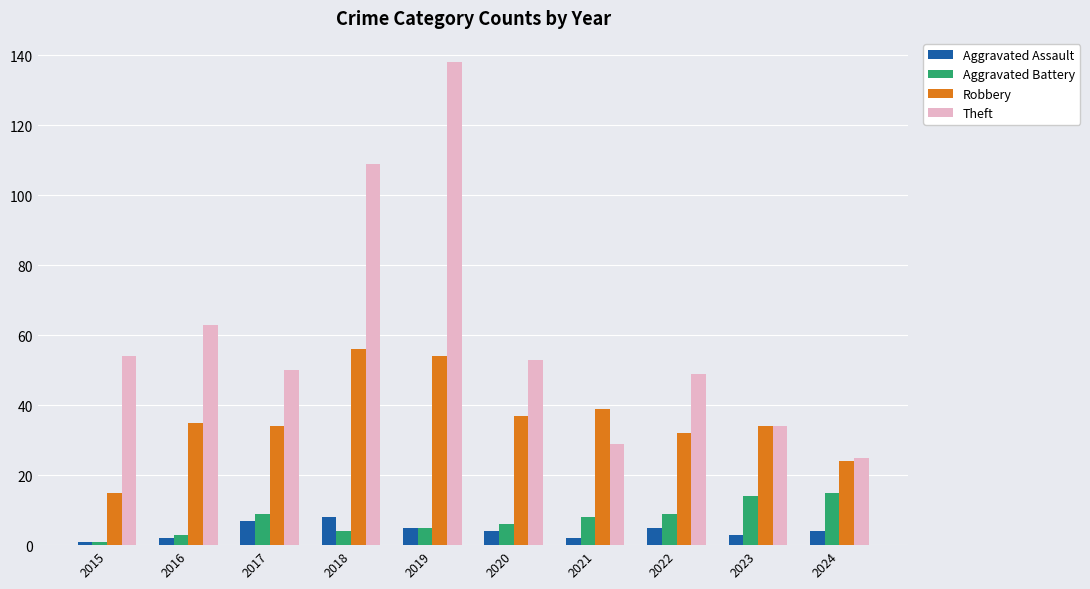

List the series in order of their peak value, lowest first.

Aggravated Assault, Aggravated Battery, Robbery, Theft